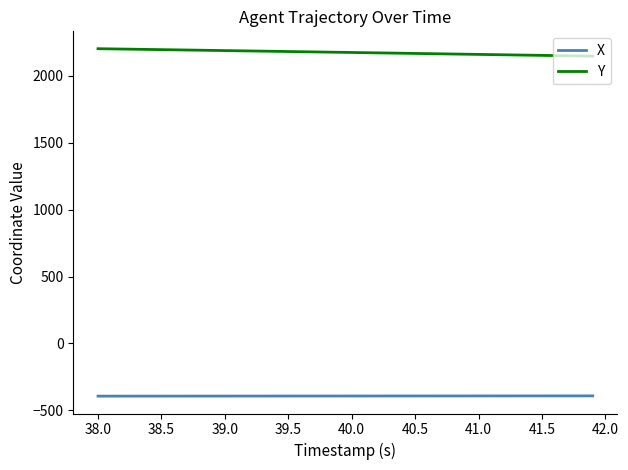

List the series in order of their peak value, lowest first.

X, Y